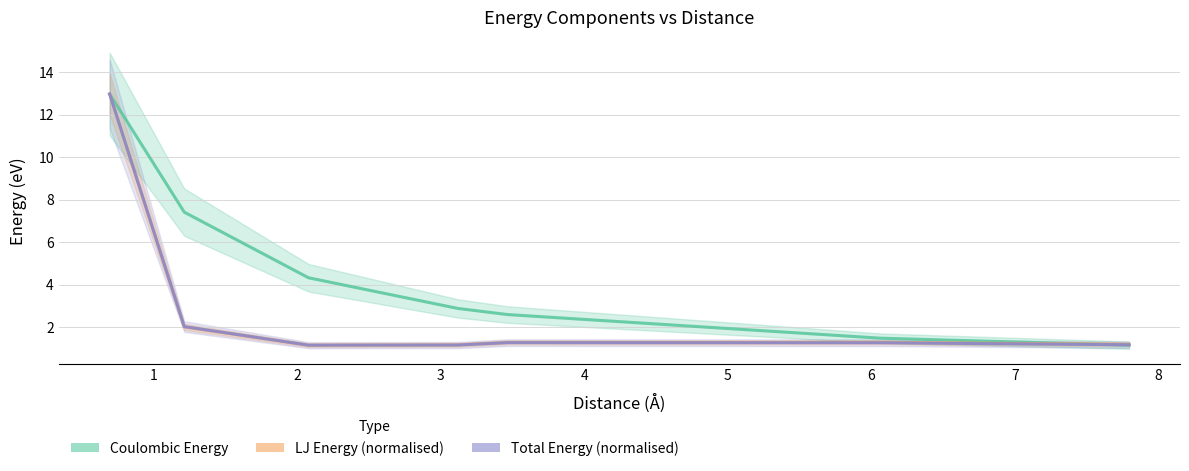

Is the value of LJ Energy at 3.117691453623979 greater than the value of Total Energy at 2.078460969082653?

Yes